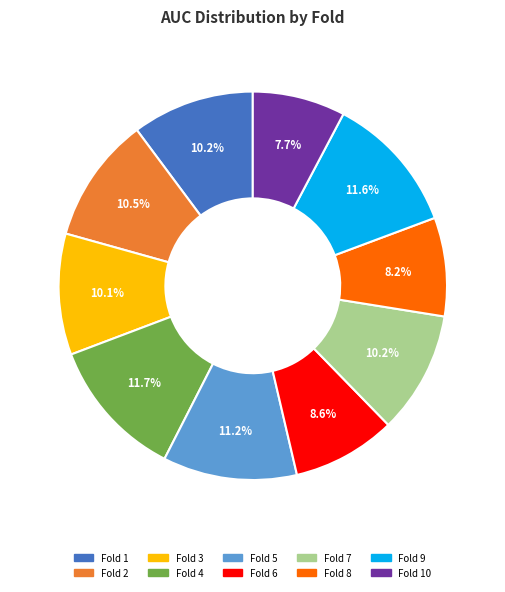

To the nearest percent, what is the average slice percentage?

10%